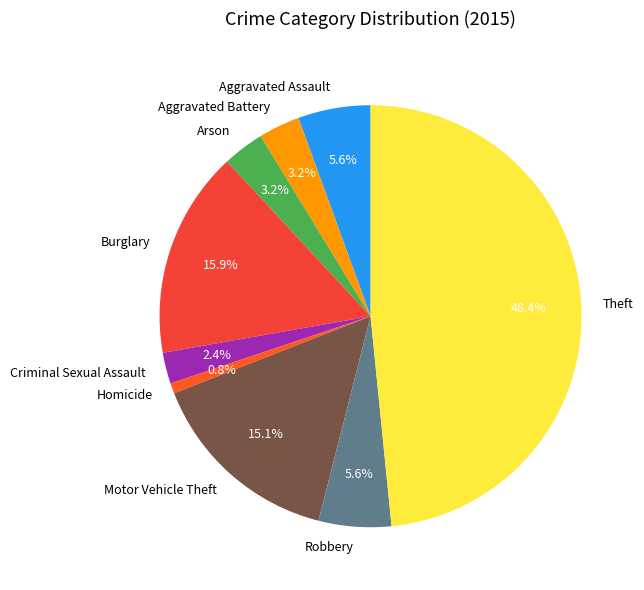

Combined, do Aggravated Battery and Burglary account for over 50%?

No